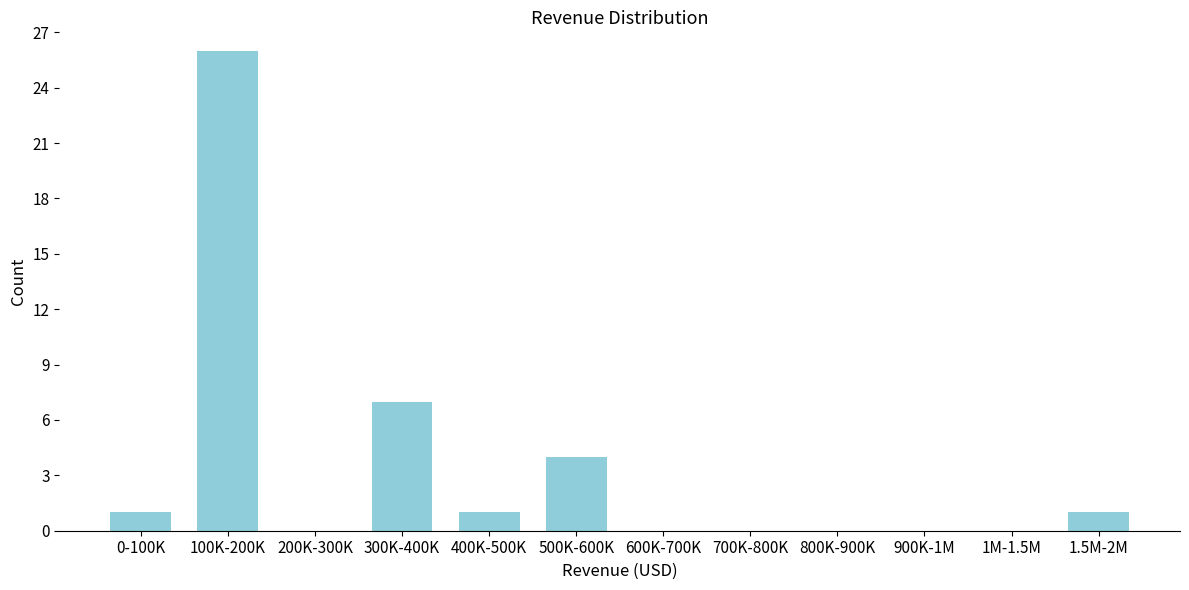

Reading left to right, list all the values displayed in this chart.

0-100K=1	100K-200K=26	200K-300K=0	300K-400K=7	400K-500K=1	500K-600K=4	600K-700K=0	700K-800K=0	800K-900K=0	900K-1M=0	1M-1.5M=0	1.5M-2M=1